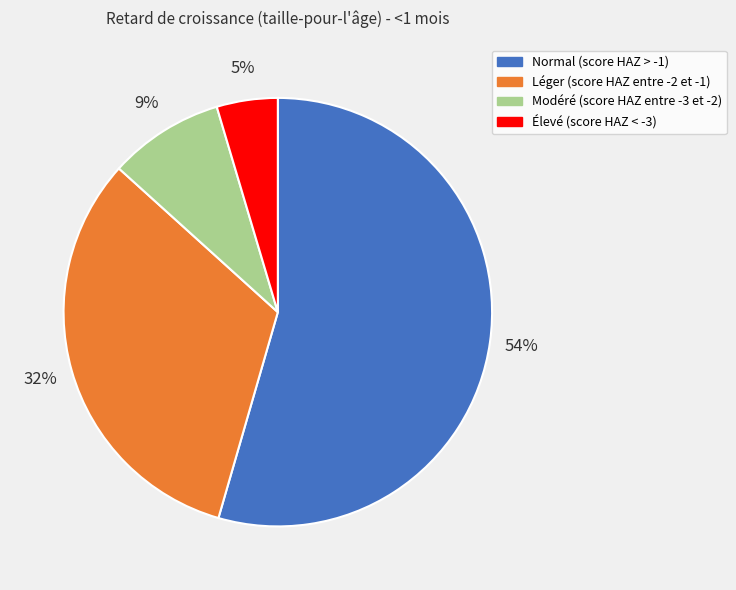

What percentage is the Modéré (score HAZ entre -3 et -2) slice, to the nearest percent?

9%